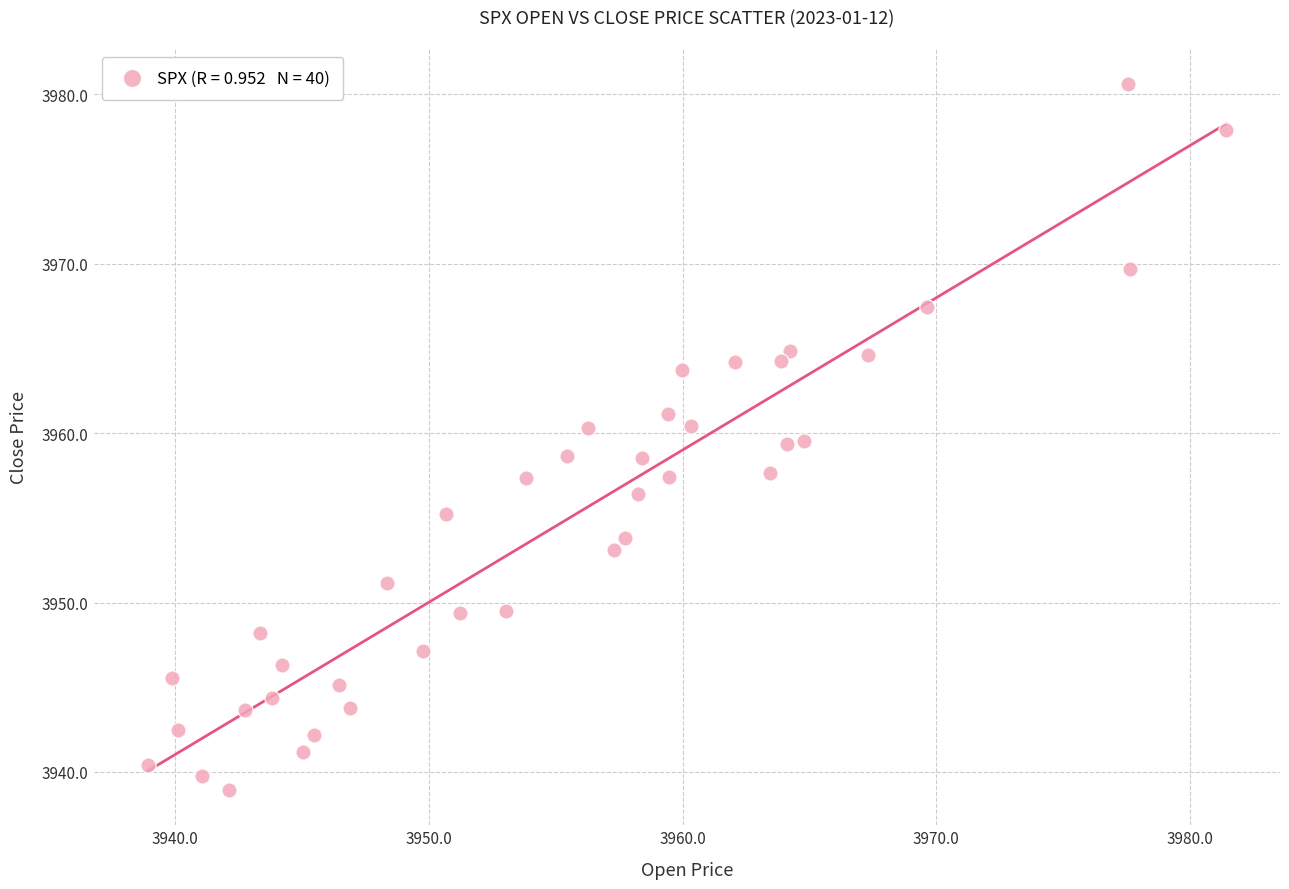

What is the range of X values (max minus min)?

42.5